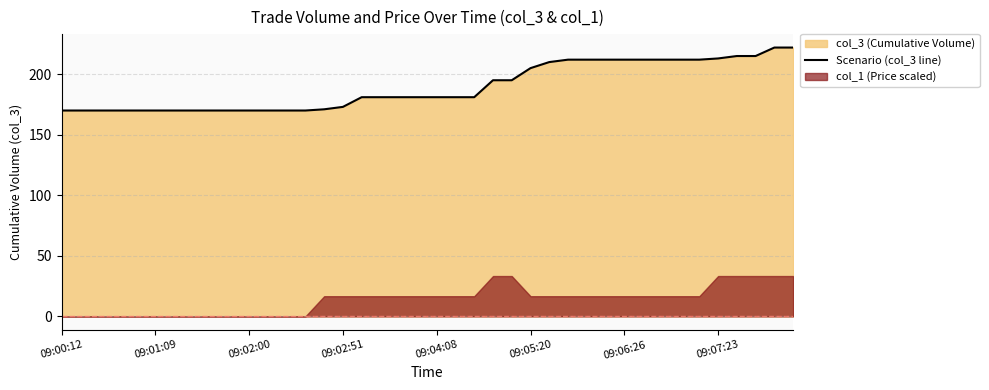

What is the value of the 3rd point from the left?

170